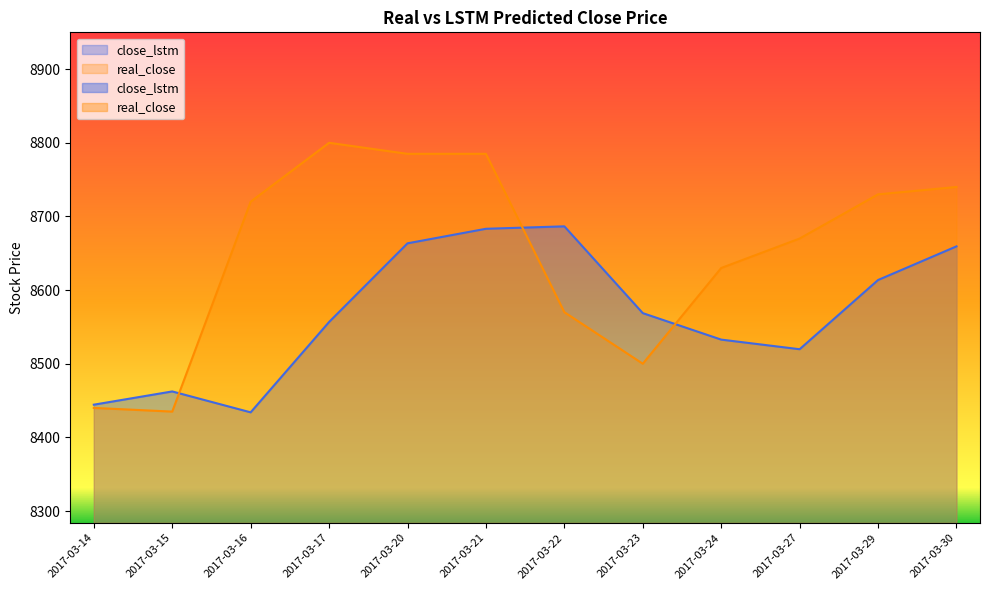

List the series in order of their peak value, lowest first.

close_lstm, real_close